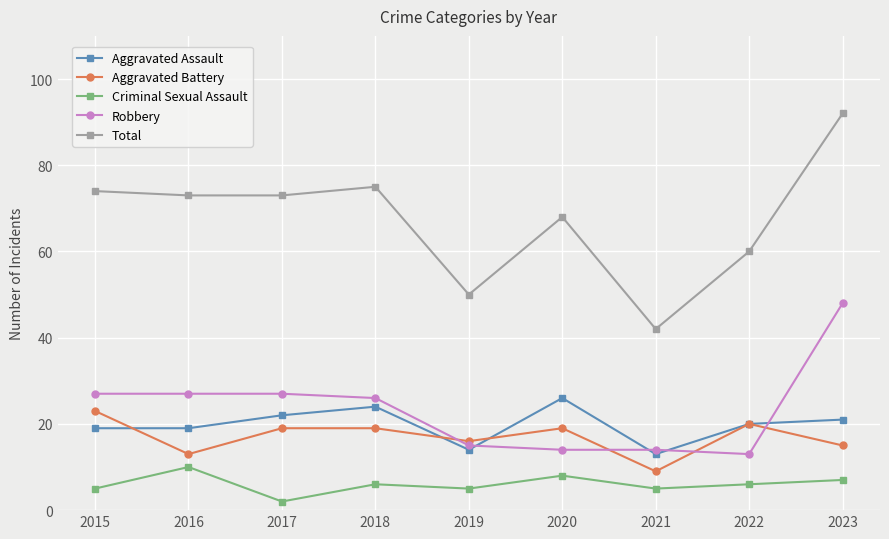

Which series changed the most between 2016 and 2018?

Aggravated Battery